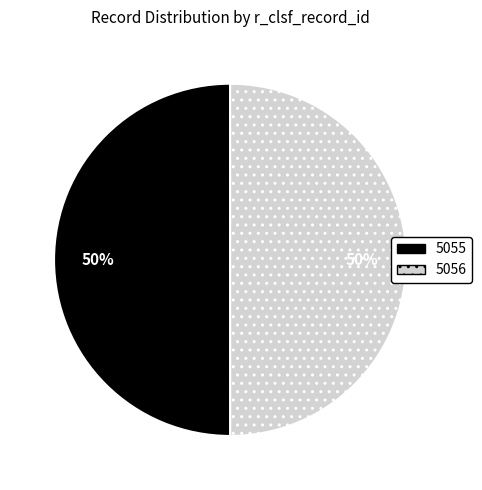

To the nearest percent, what percentage of the pie is 5055?

50%